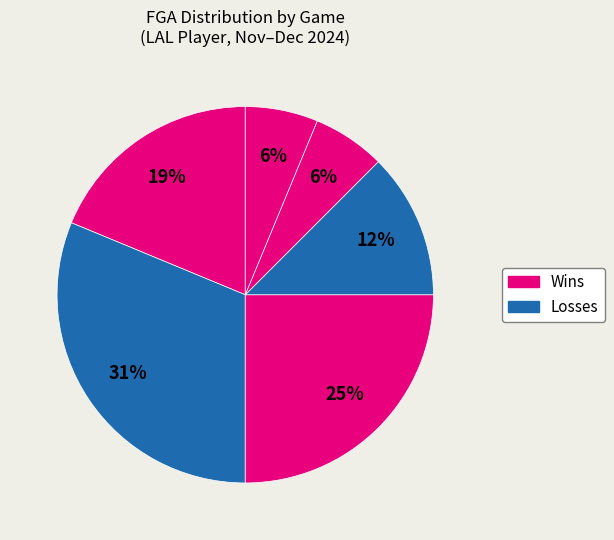

How many slices are in this pie chart?

6